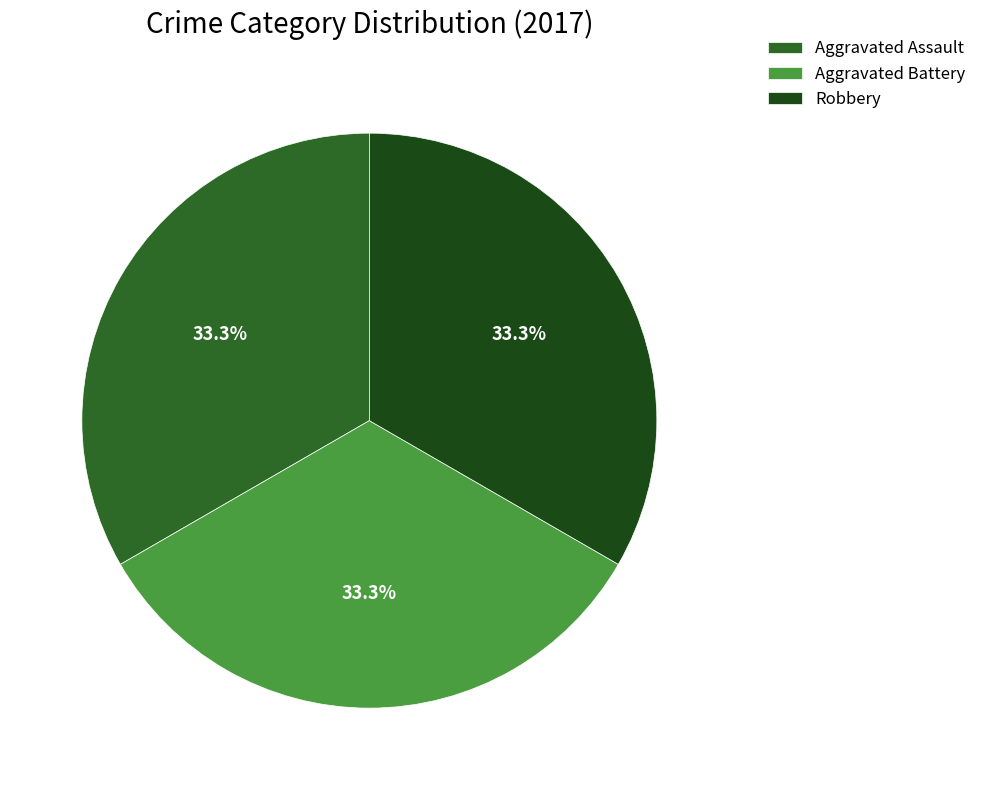

True or false: Aggravated Assault accounts for 33% of the total.

True